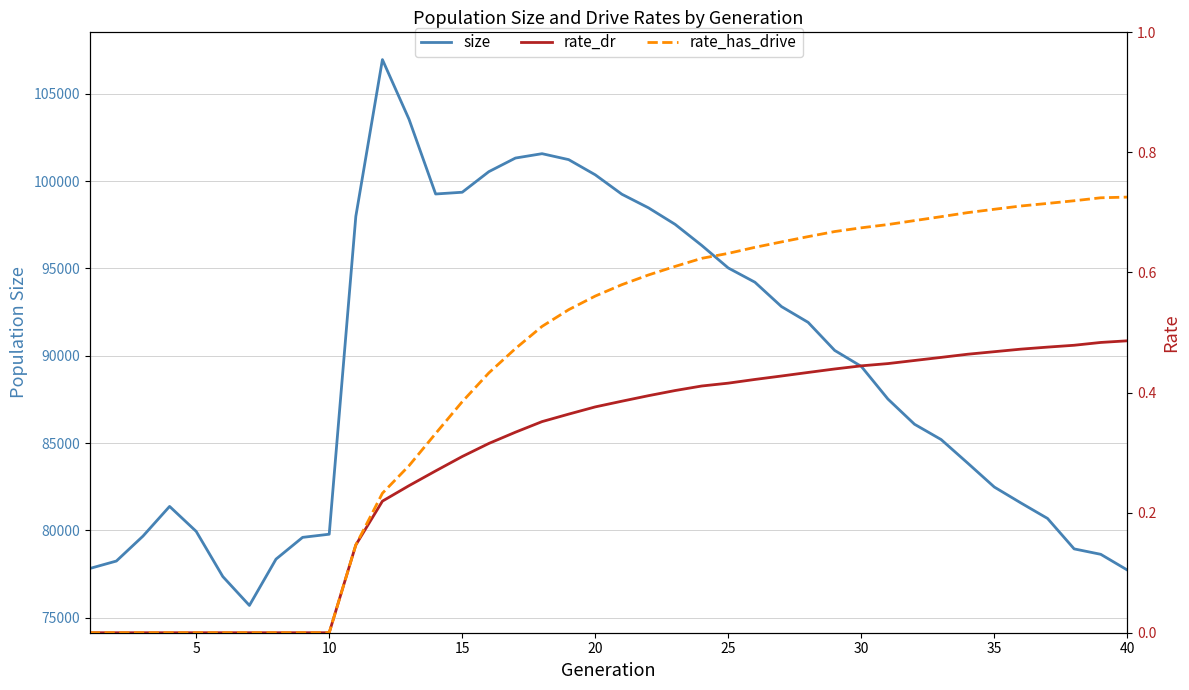

What is the average value of the size series?

89193